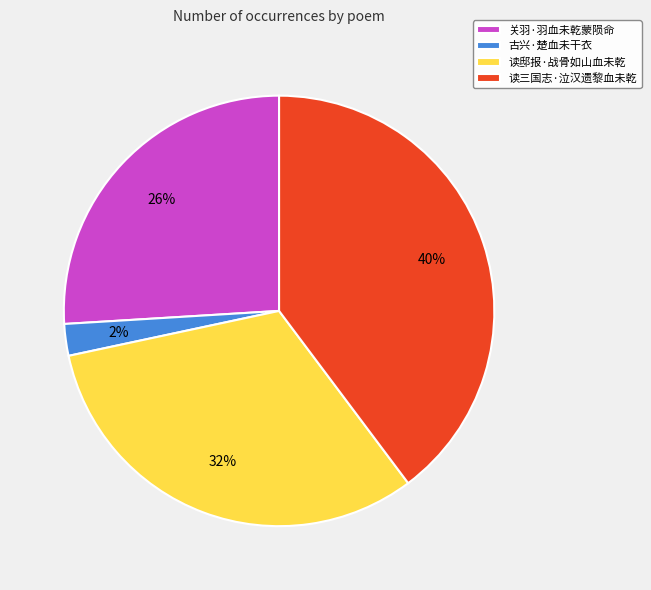

Rank the categories by value from highest to lowest.

读三国志·泣汉遗黎血未乾, 读邸报·战骨如山血未乾, 关羽·羽血未乾蒙陨命, 古兴·楚血未干衣